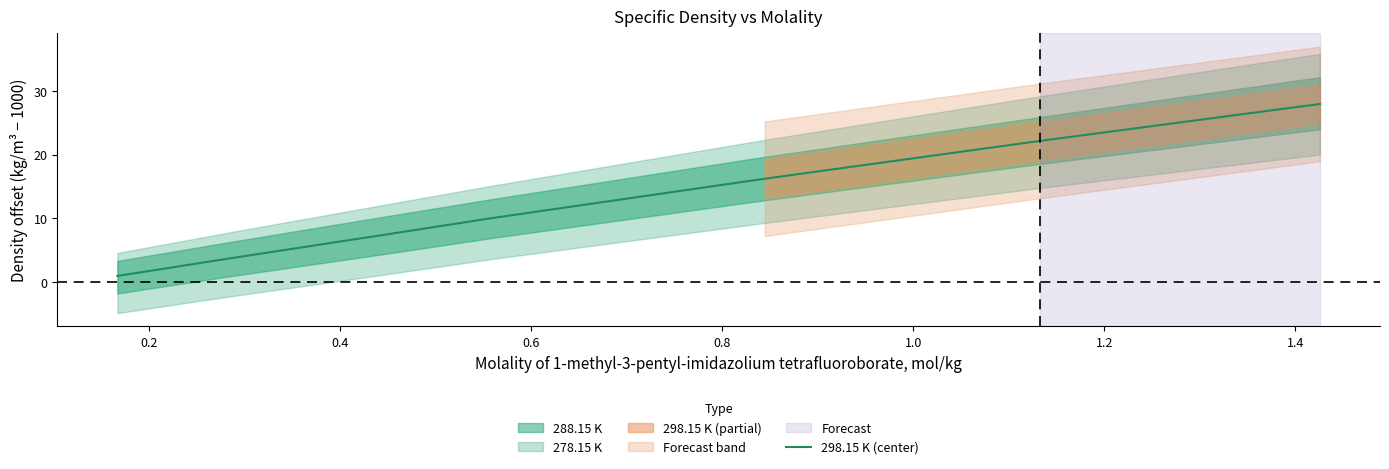

True or false: there are more than 0 points higher than both neighbors.

False